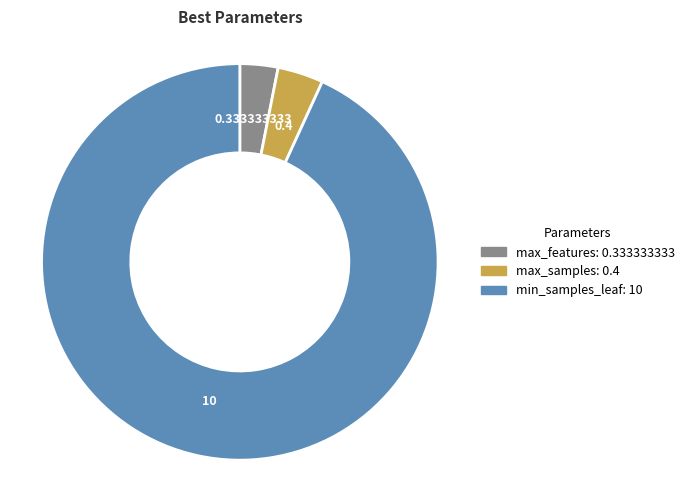

Is there a majority slice in this chart?

Yes